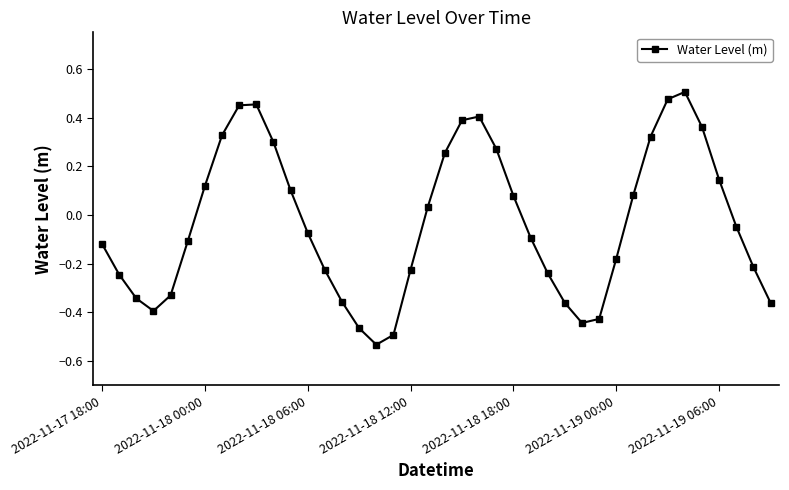

How many categories are shown in the chart?

40